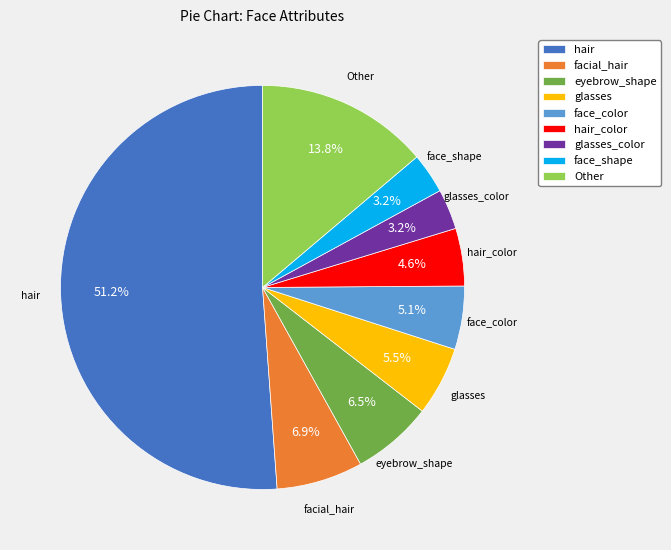

What is the largest slice in the pie chart?

hair